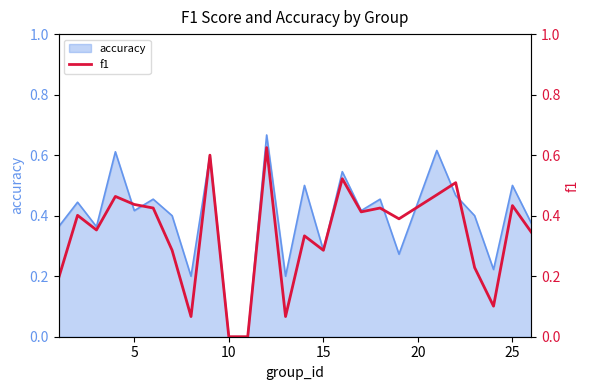

The value of accuracy at 25 is 0.1. True or false?

False